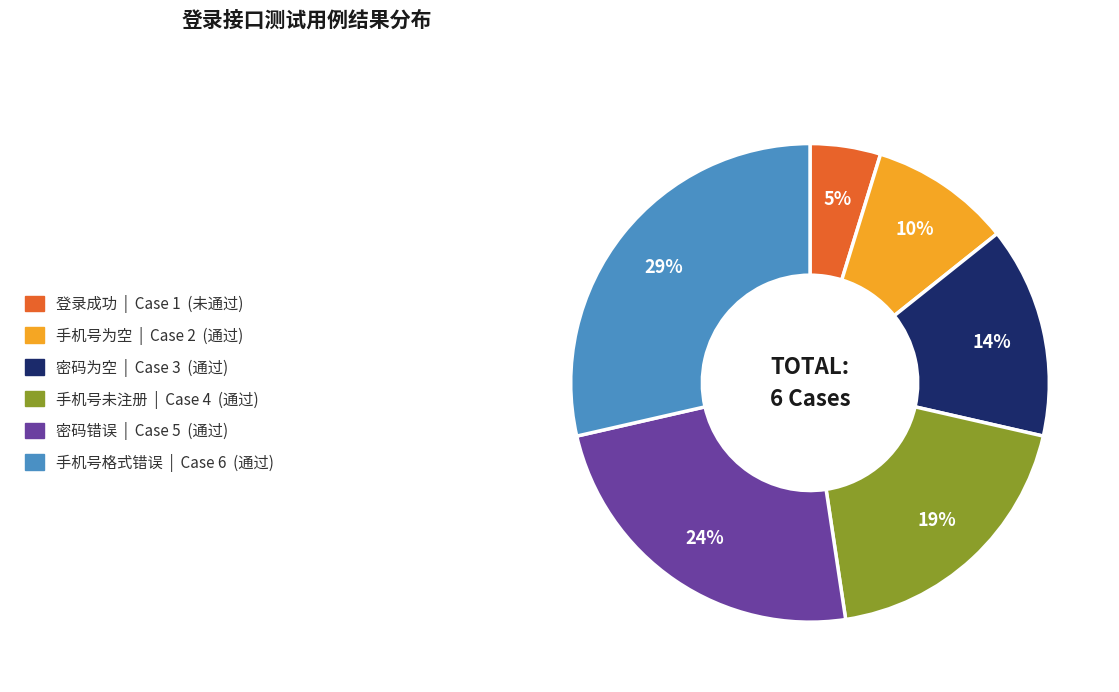

Which has a higher value, 密码错误 or 手机号为空?

密码错误